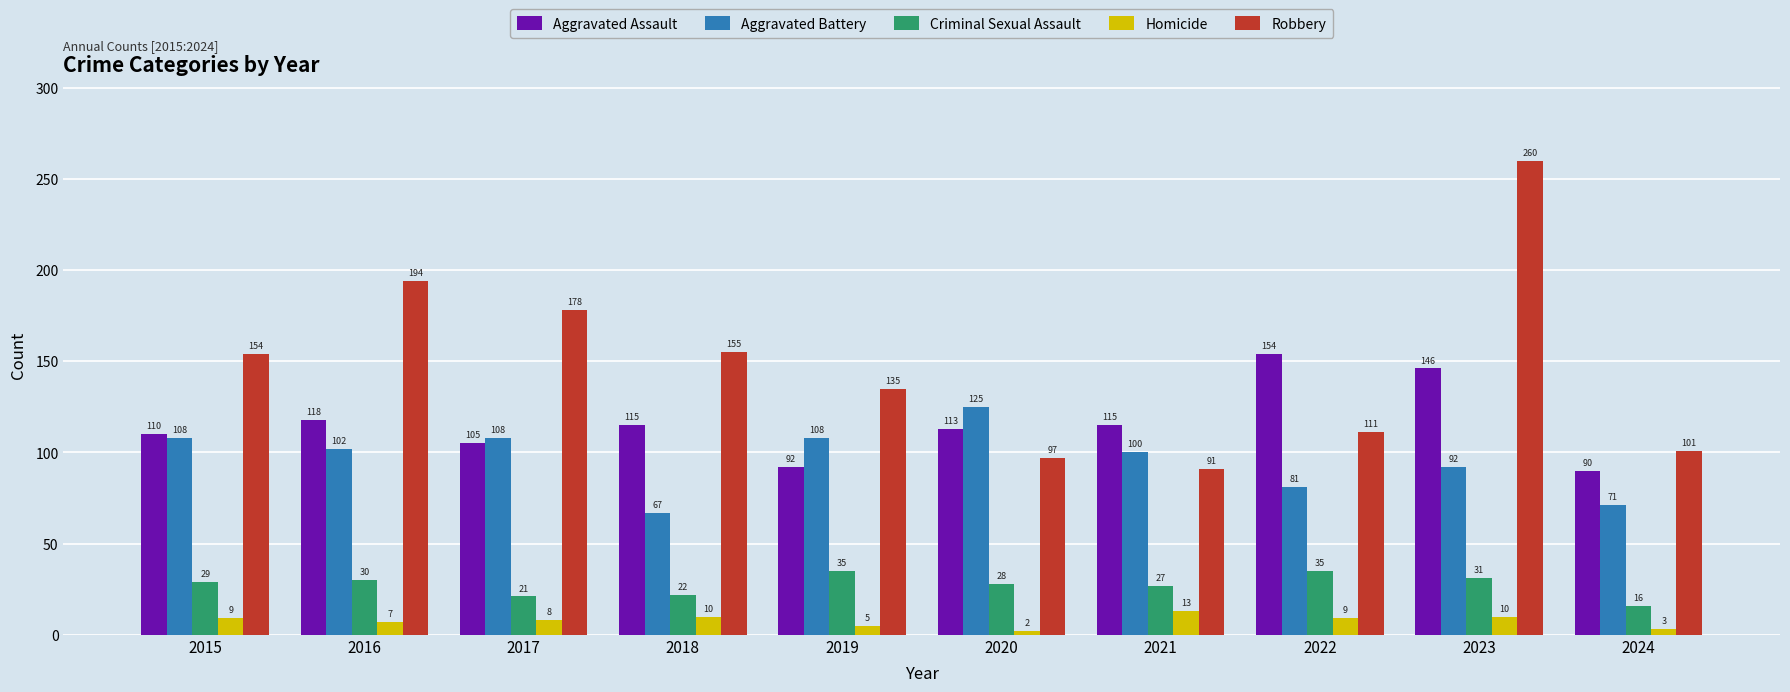

What is the total value across all series at 2022?

390